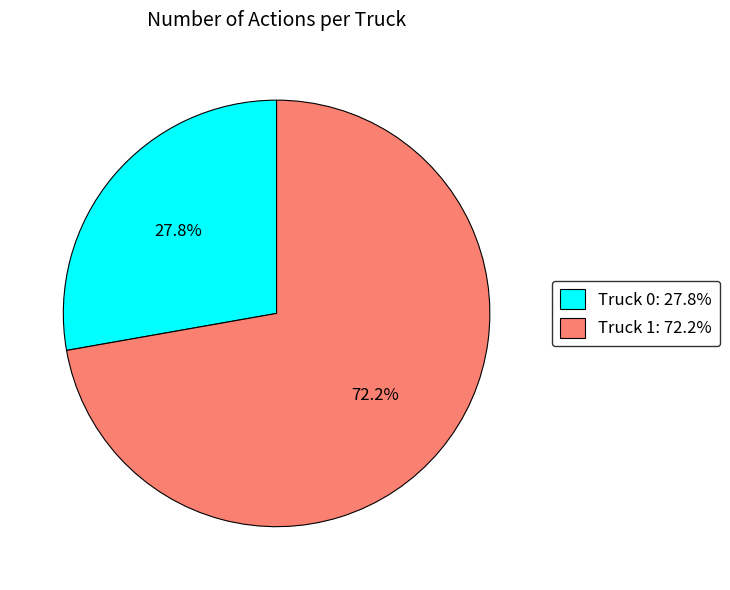

Count the number of slices in the pie.

2